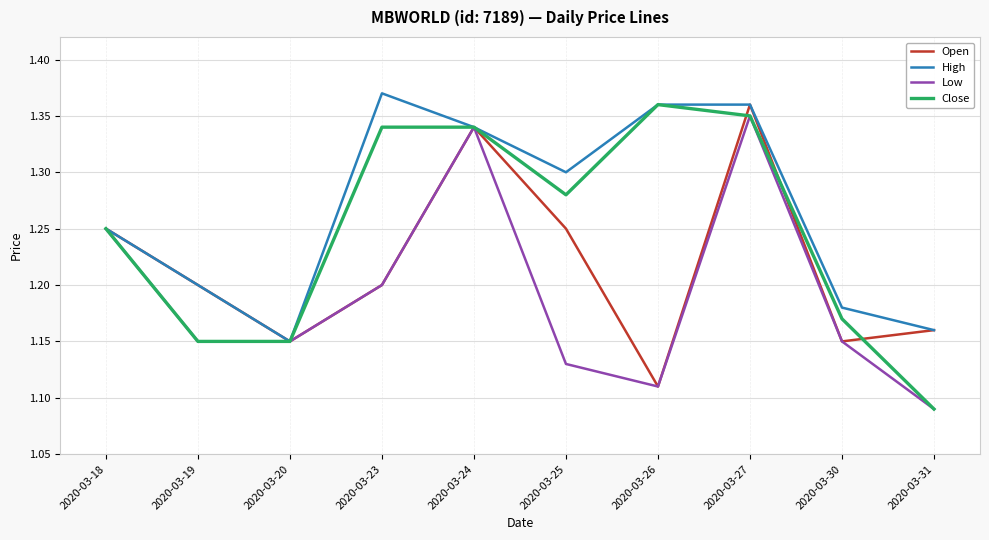

Which series has the largest total across all categories?

High